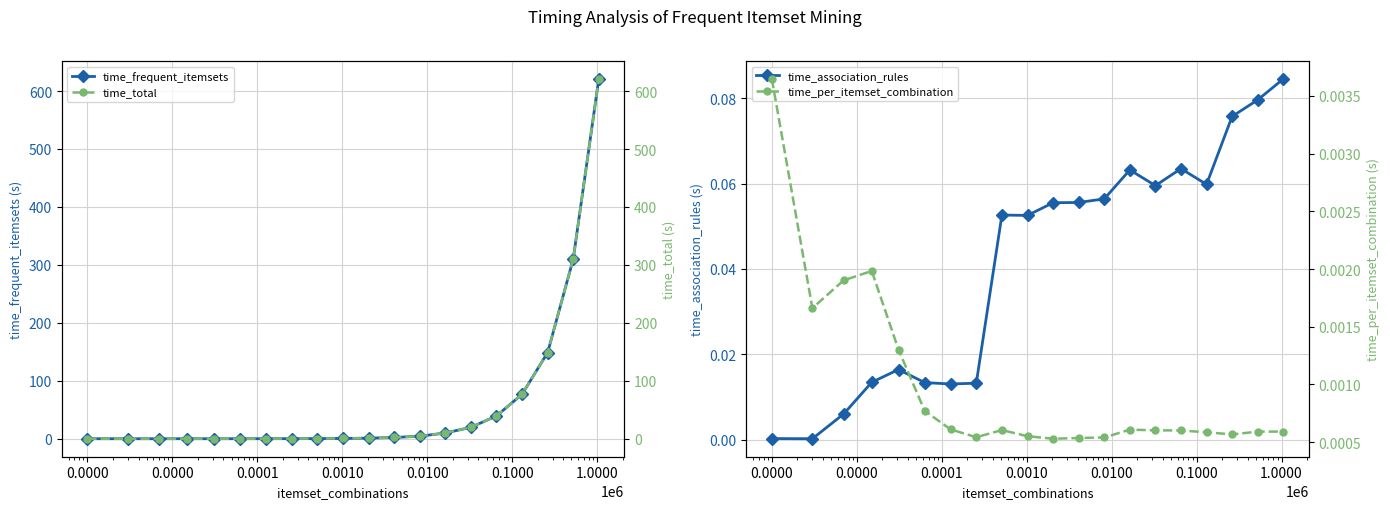

How many values in the time_frequent_itemsets series exceed 1?

10